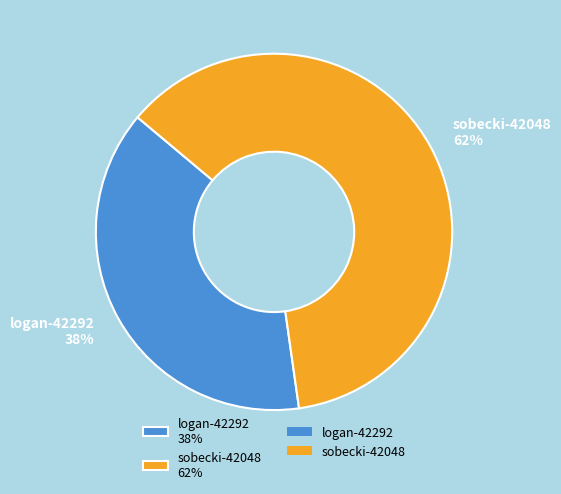

To the nearest percent, what is the combined percentage of logan-42292 and sobecki-42048?

100%